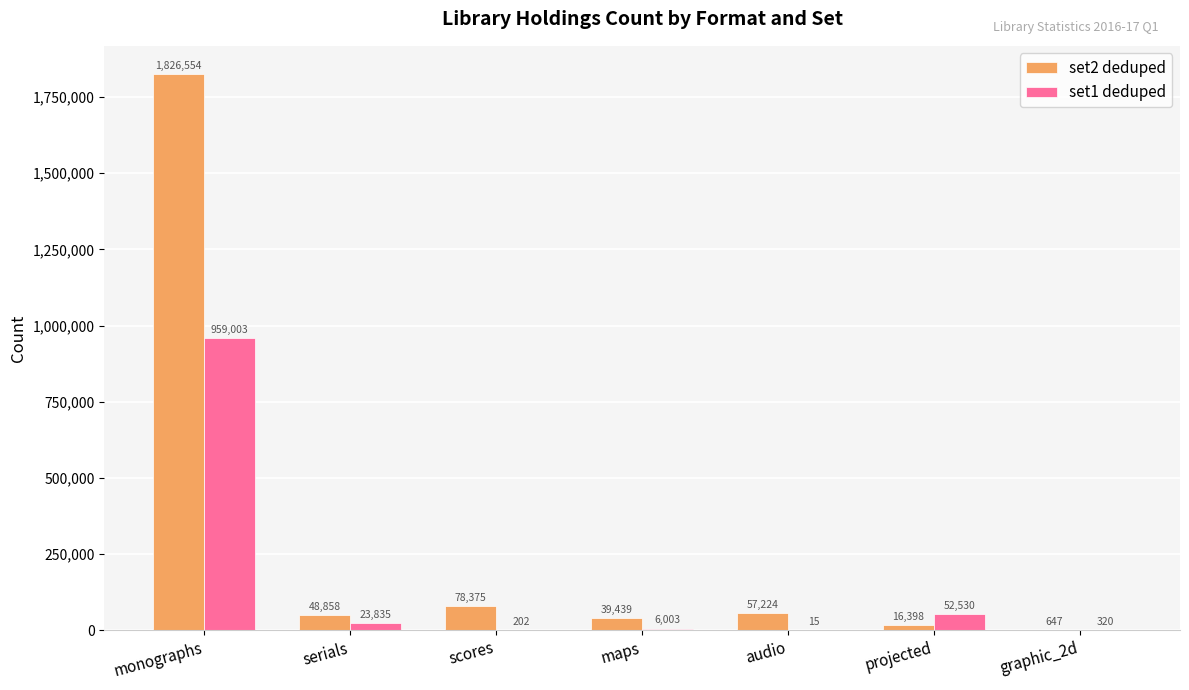

What is the sum of all set1 deduped values?

1041908